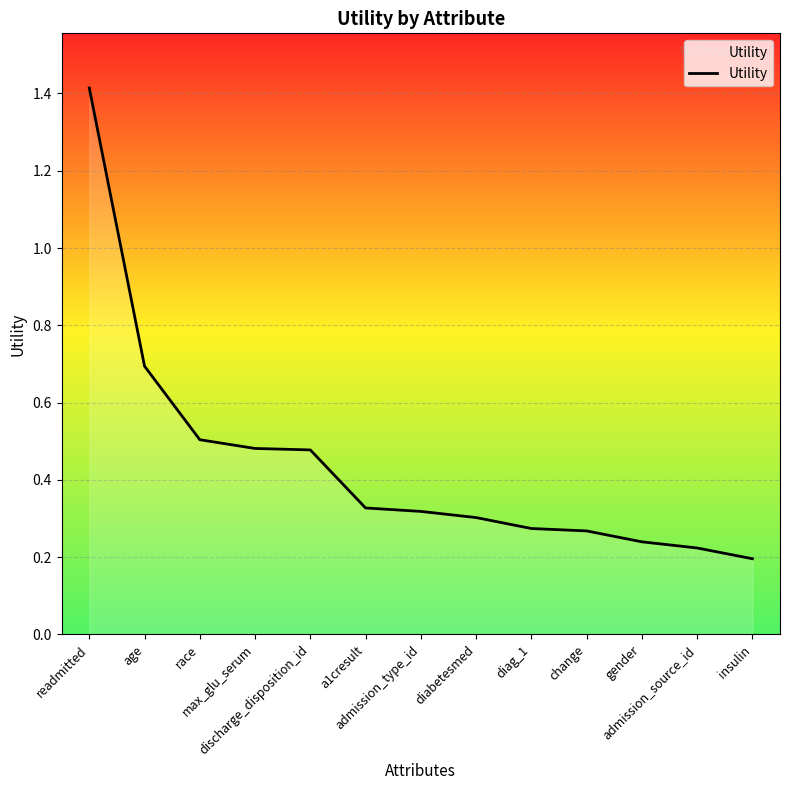

What is the difference between the maximum and minimum values?

1.2